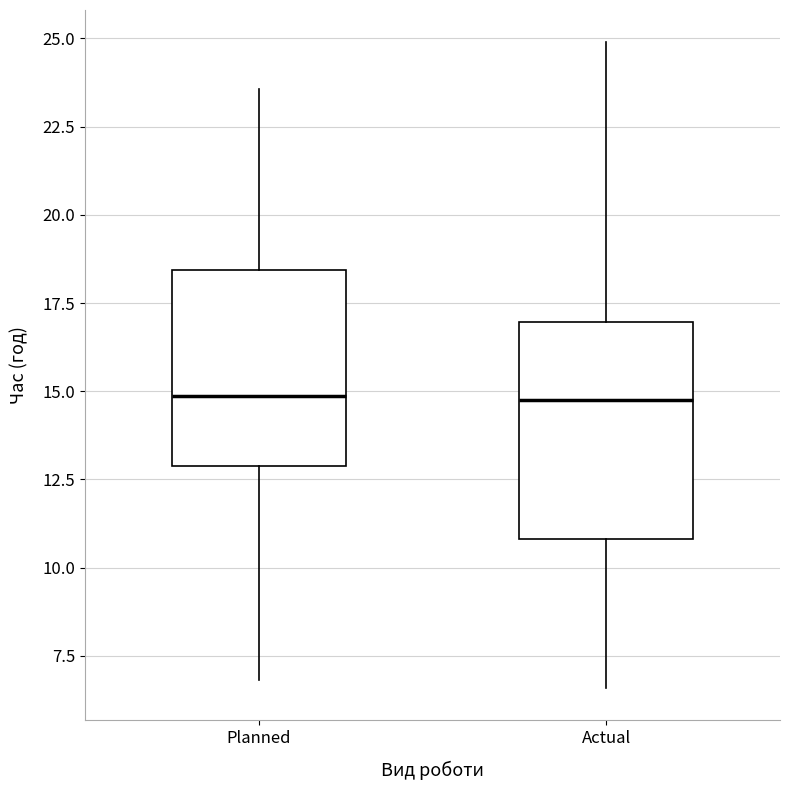

Reading left to right, read every box against the y-axis: the position of its median line, the range the box covers, and the ends of its whiskers. The values are not printed on the chart, so give them approximately, as read against the axis.

Planned: median 15.0, box 13.0 to 18.5, whiskers 7.0 to 23.5
Actual: median 15.0, box 11.0 to 17.0, whiskers 6.5 to 25.0